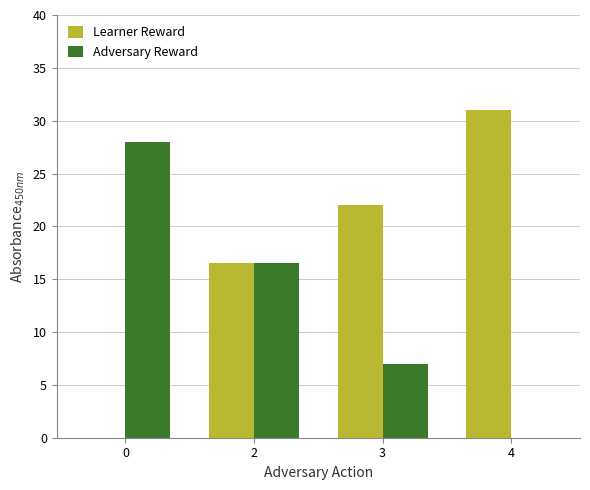

What value does the Learner Reward series have at 2?

16.5